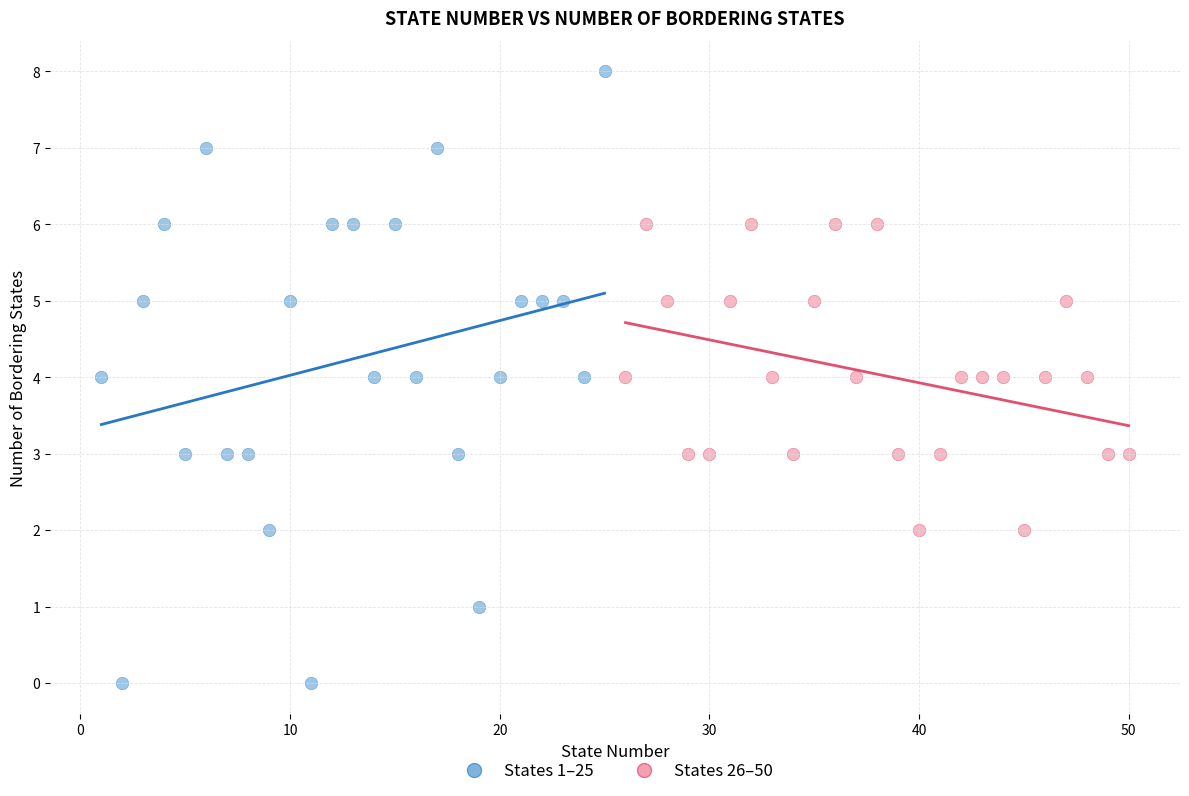

Which series reaches the minimum Y coordinate?

States 1–25